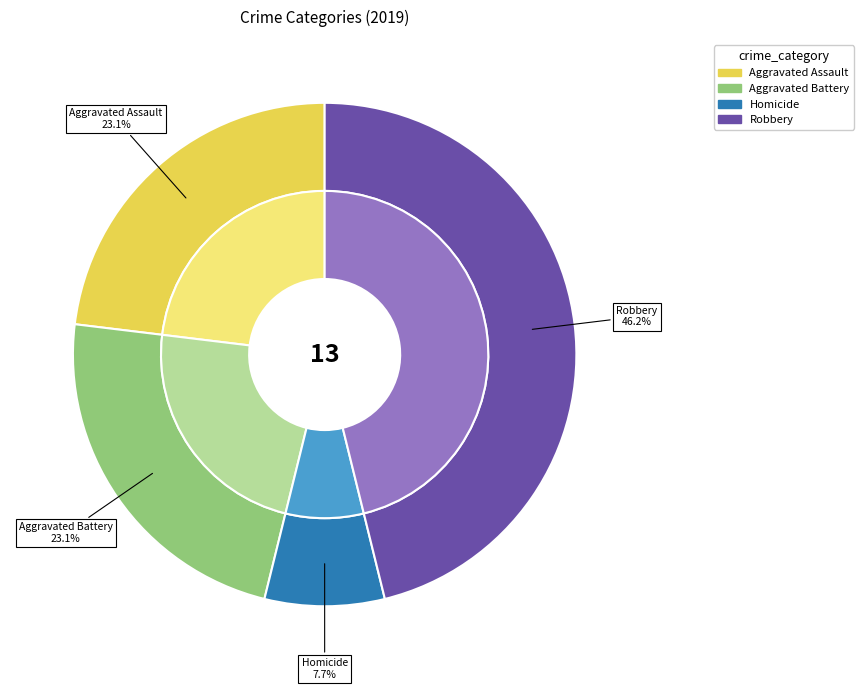

Is it true that Homicide is 8% of the pie?

True